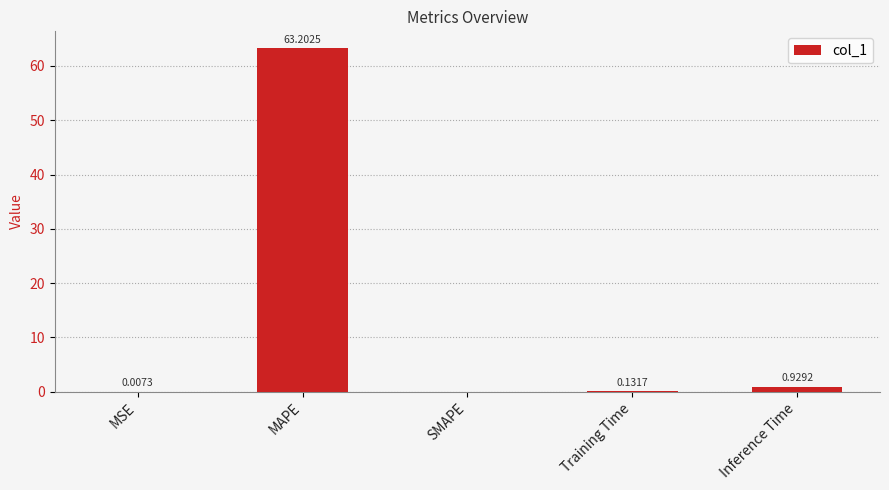

At which label is the value closest to 31?

Inference Time